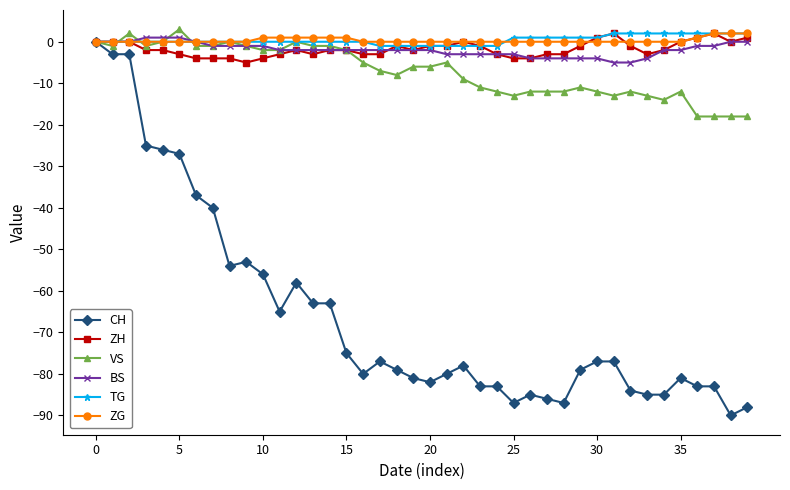

What is the greatest value displayed?

3